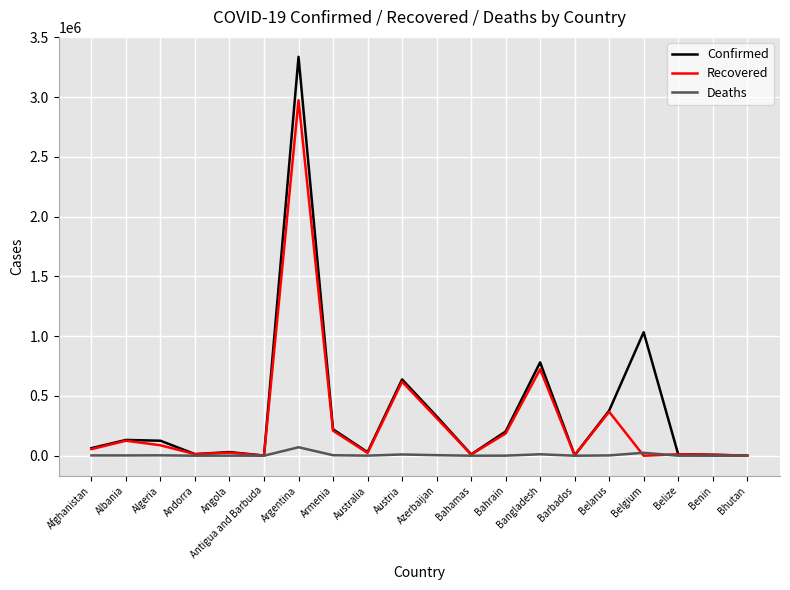

What is the total value across all series at Belarus?

748083